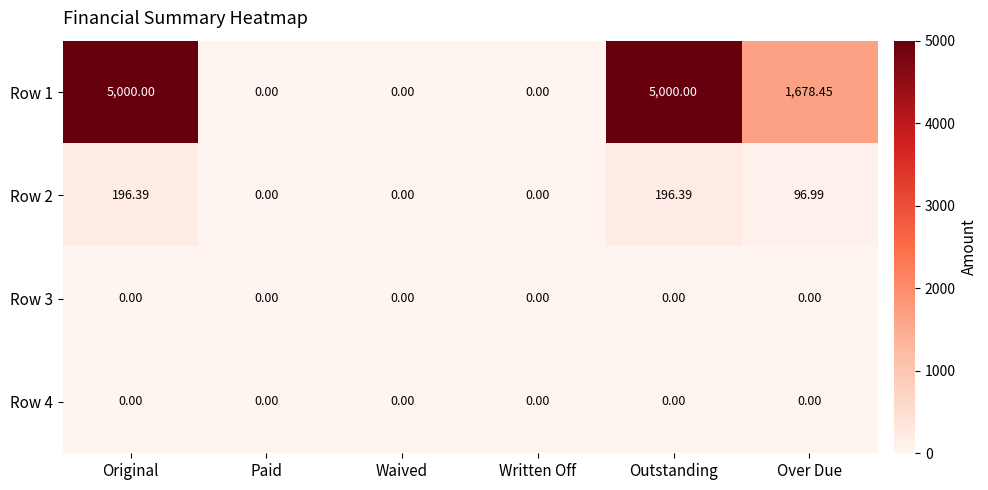

What is the greatest value displayed?

5000.0